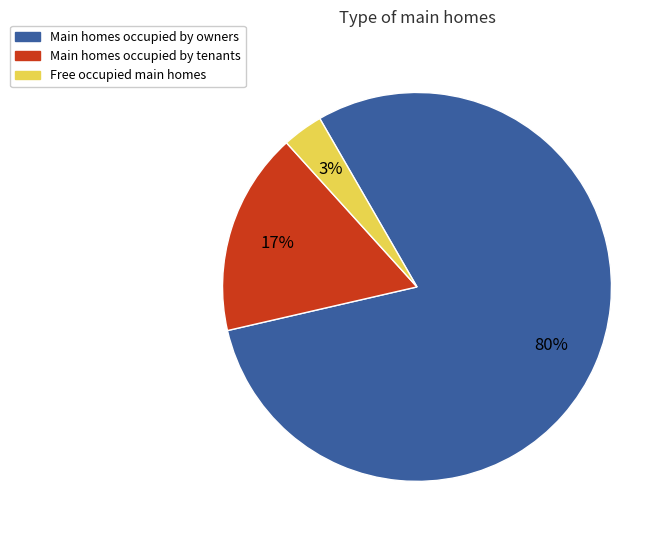

Count the number of slices in the pie.

3